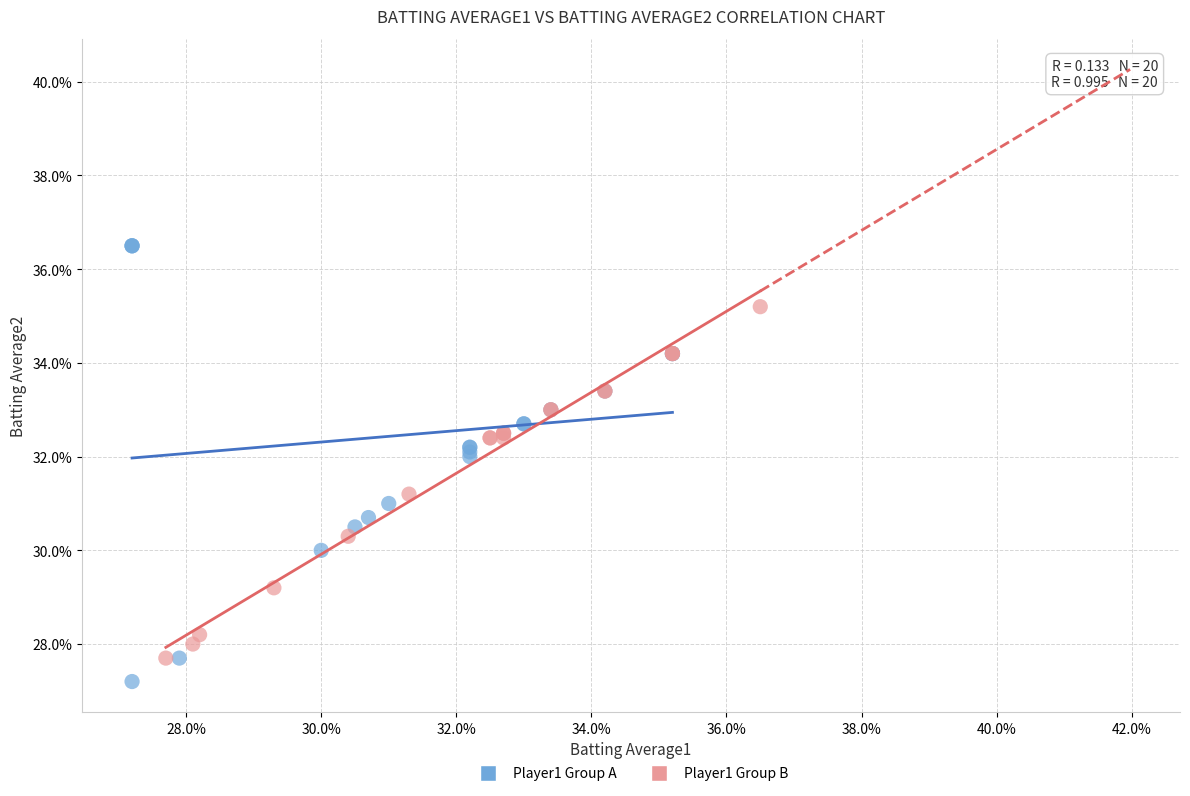

Which series has the largest Y range (max minus min)?

Player1 Group A